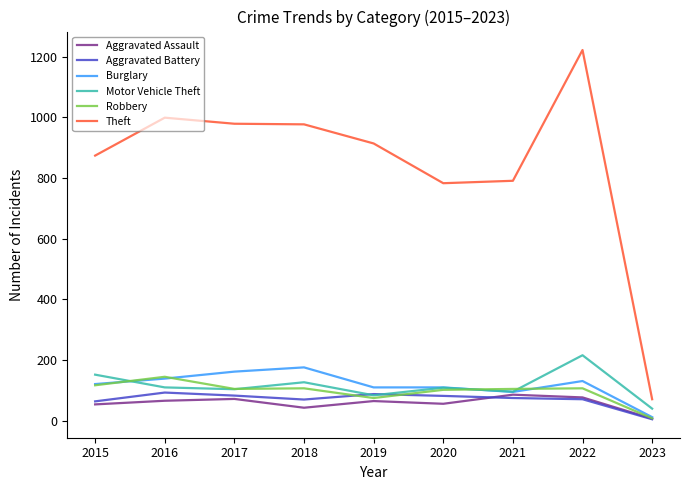

At 2018, list the series in order from largest to smallest.

Theft, Burglary, Motor Vehicle Theft, Robbery, Aggravated Battery, Aggravated Assault